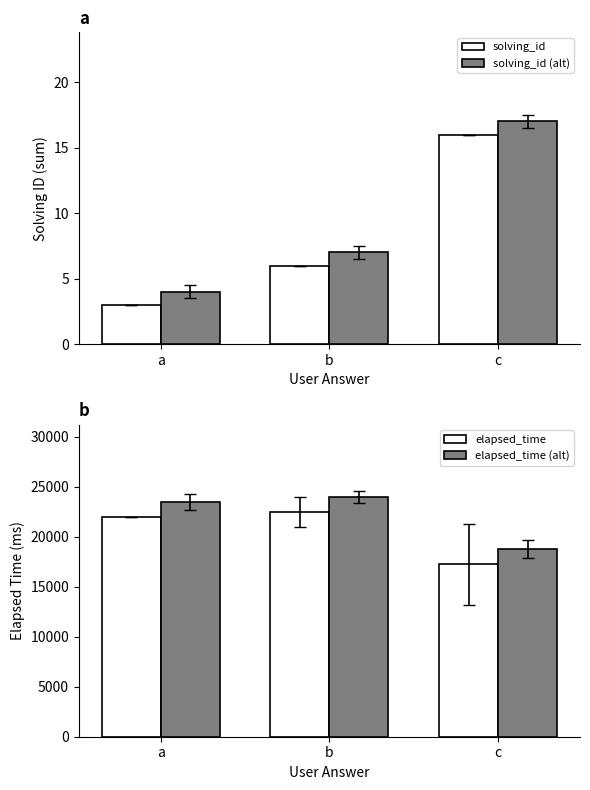

Which category has the highest value in the solving_id series?

c